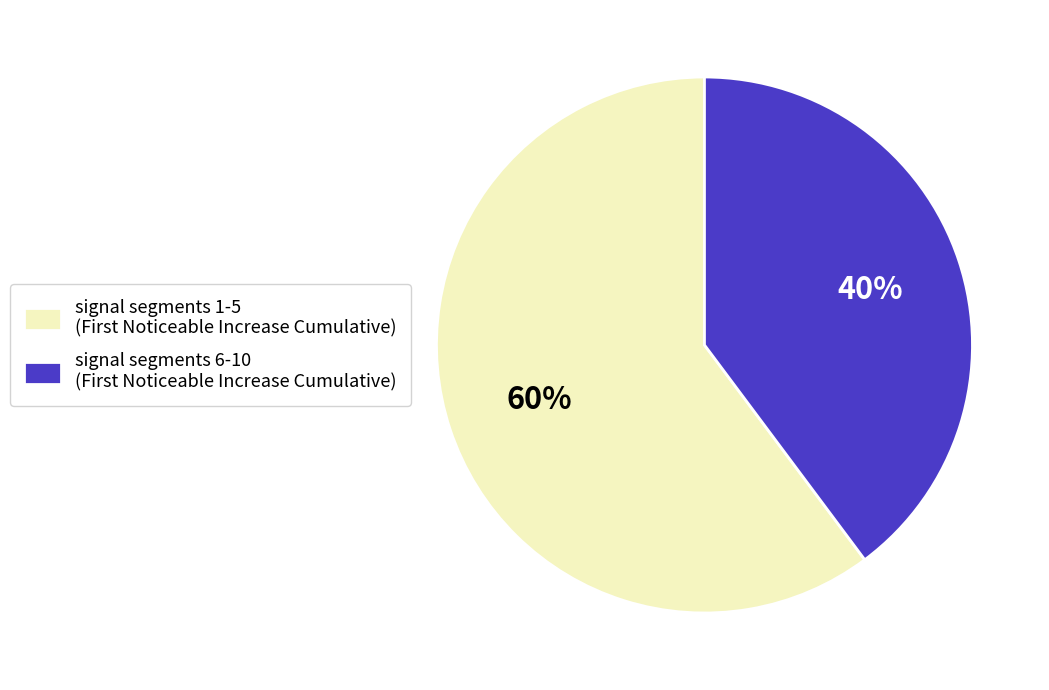

To the nearest percent, what is the difference between the largest and smallest slice percentages?

20%